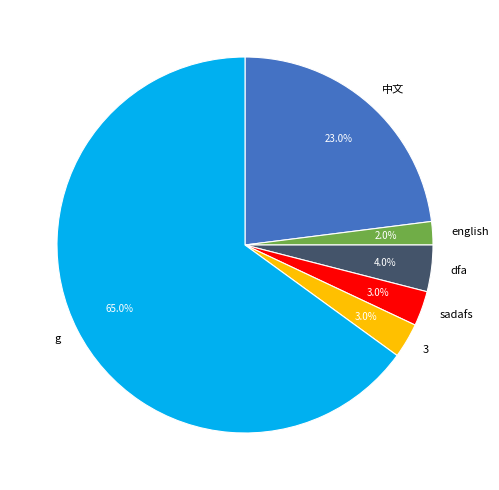

Combined, do sadafs and 中文 account for over 50%?

No